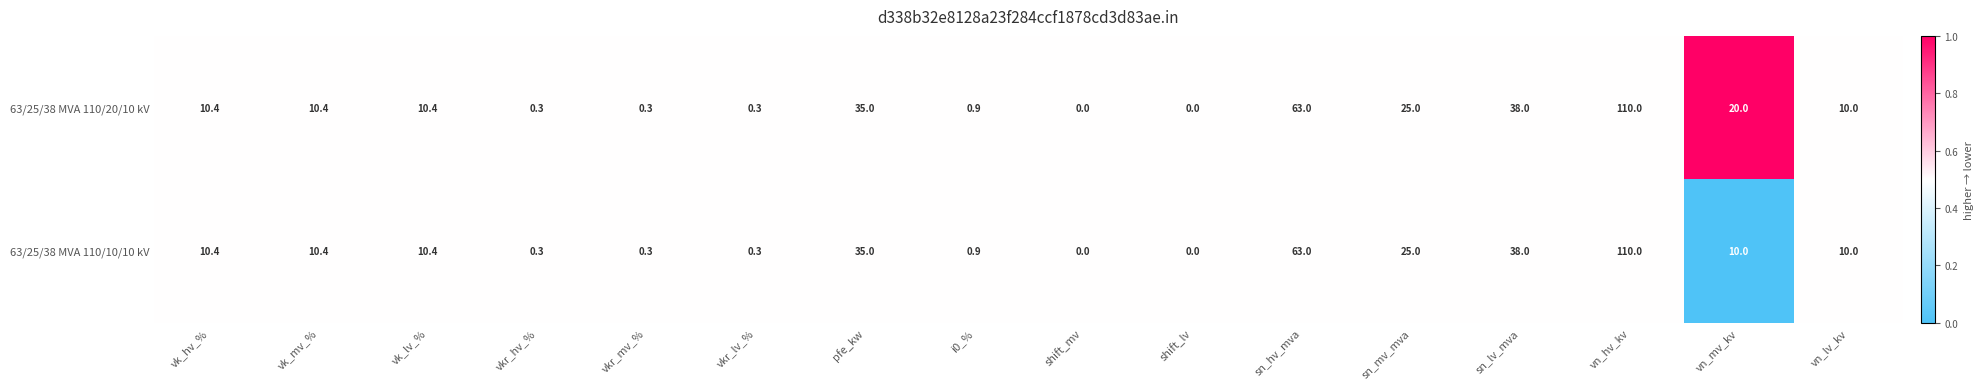

Rank the series by their average value, from lowest to highest.

63/25/38 MVA 110/10/10 kV, 63/25/38 MVA 110/20/10 kV